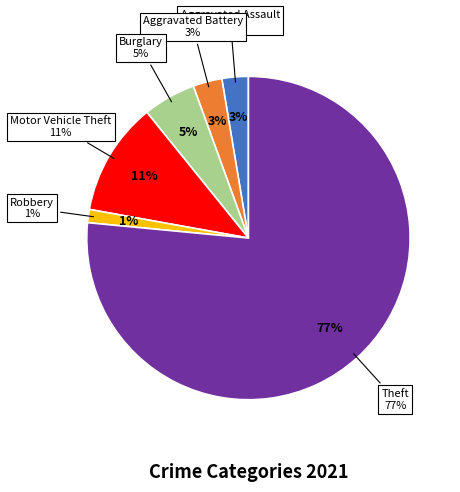

Which slice represents more than half of the pie?

Theft